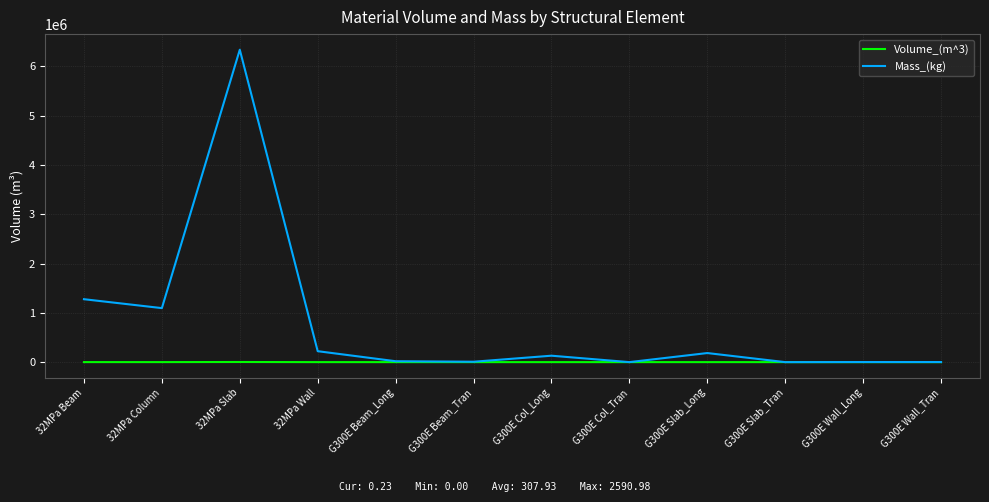

Between 32MPa Slab and G300E Wall_Tran, which series saw the biggest shift?

Mass_(kg)